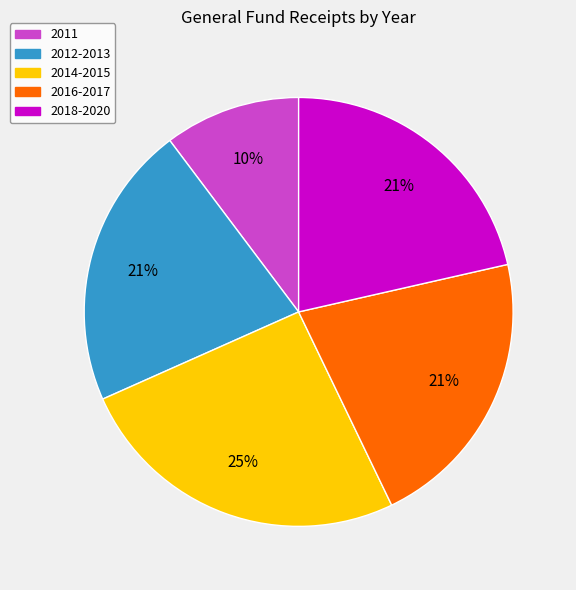

How many segments does this pie chart have?

5